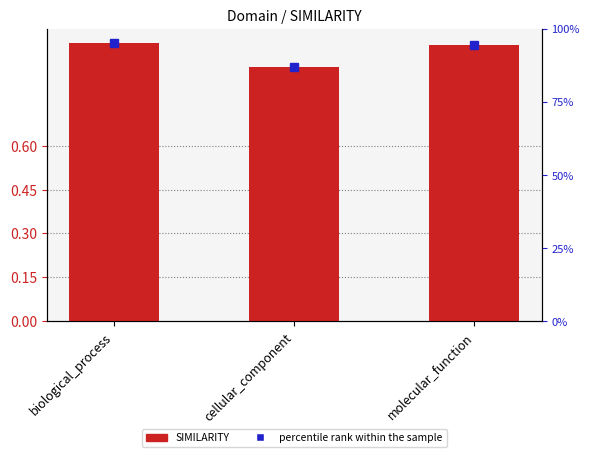

Rank the categories by value from lowest to highest.

cellular_component, molecular_function, biological_process